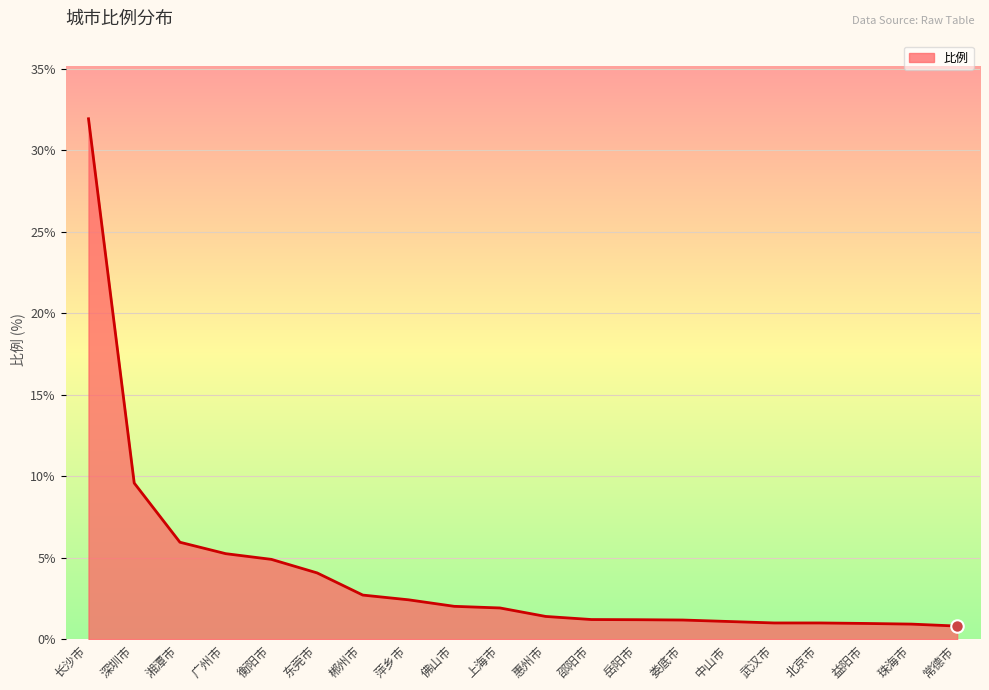

What is the average value?

4.1